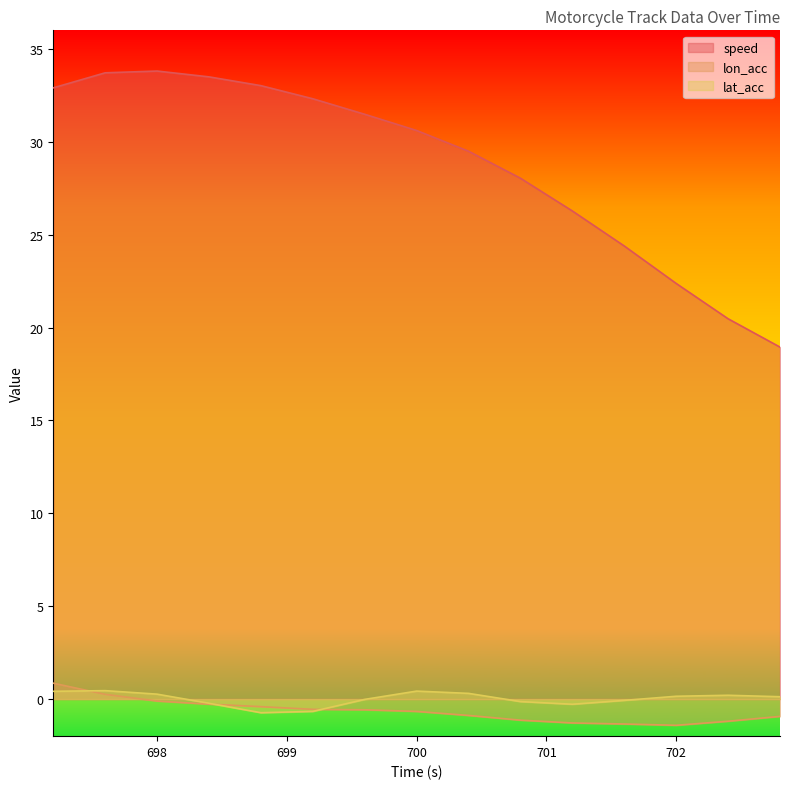

What is the total value across all series at 697.2?

34.2